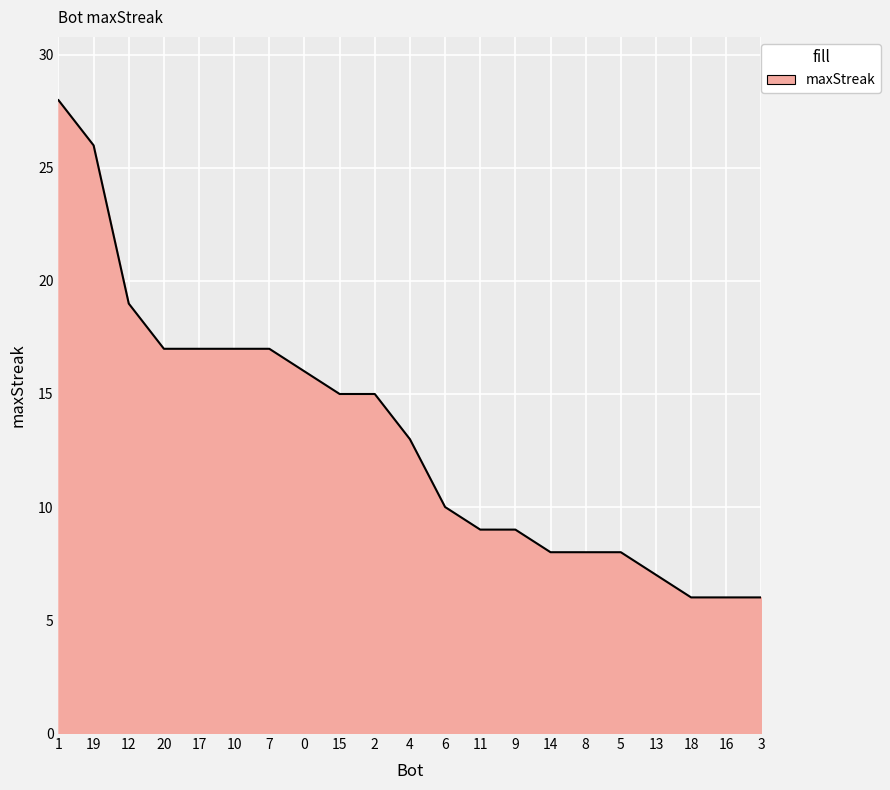

What position from the right is 20?

18